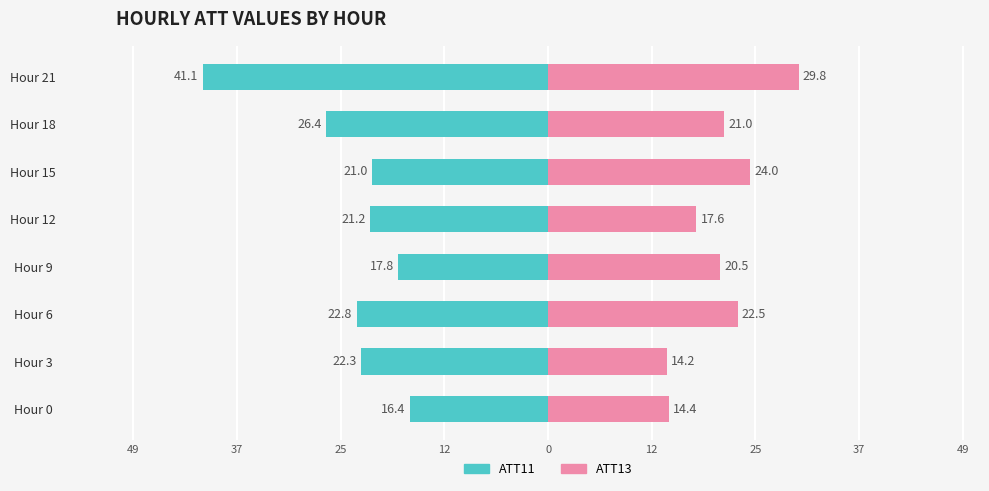

What is the average value of the ATT11 series?

-23.6